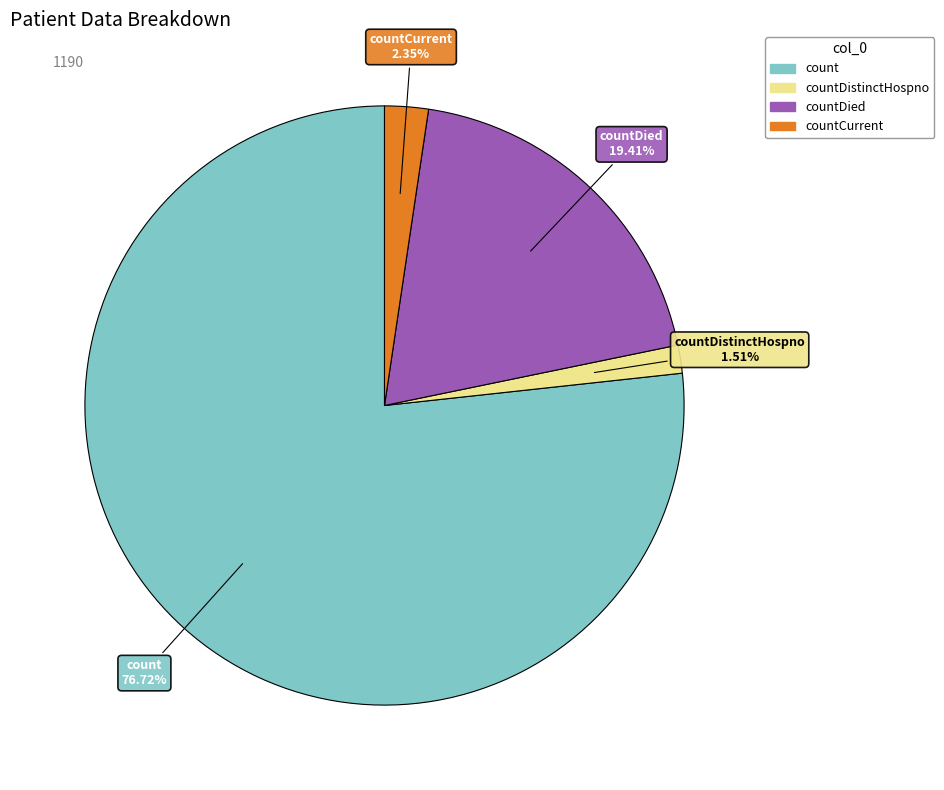

Which category accounts for the majority?

count